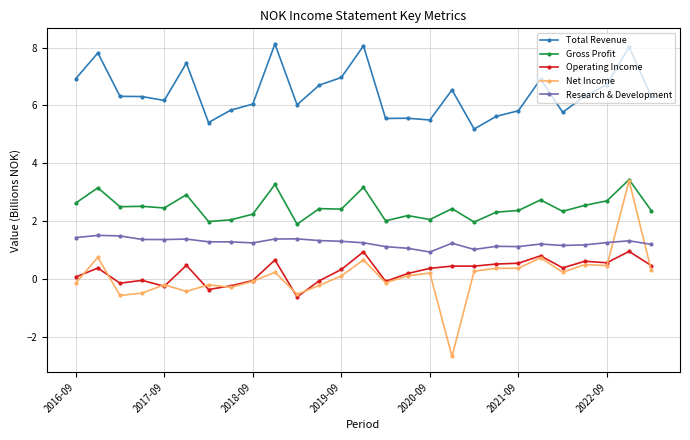

True or false: Research & Development and Total Revenue cross at least once.

False